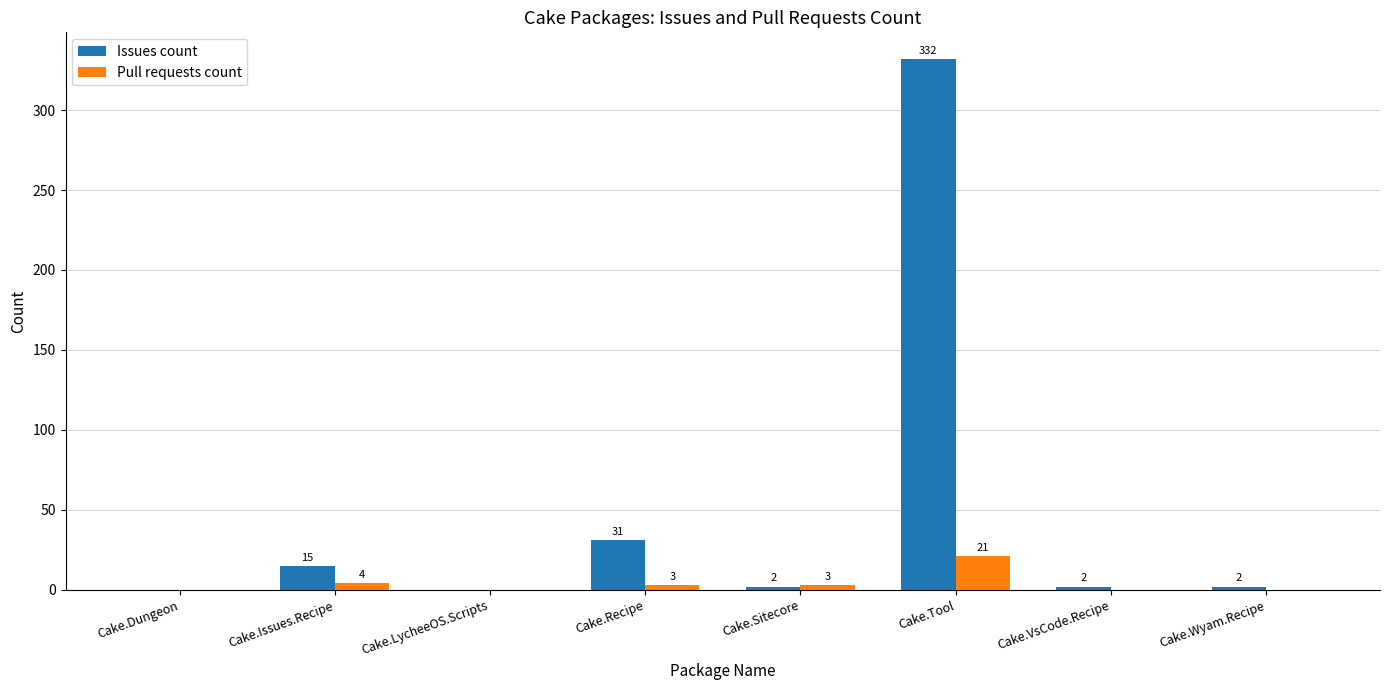

What value does the Pull requests count series have at Cake.Issues.Recipe, to the nearest 5?

5